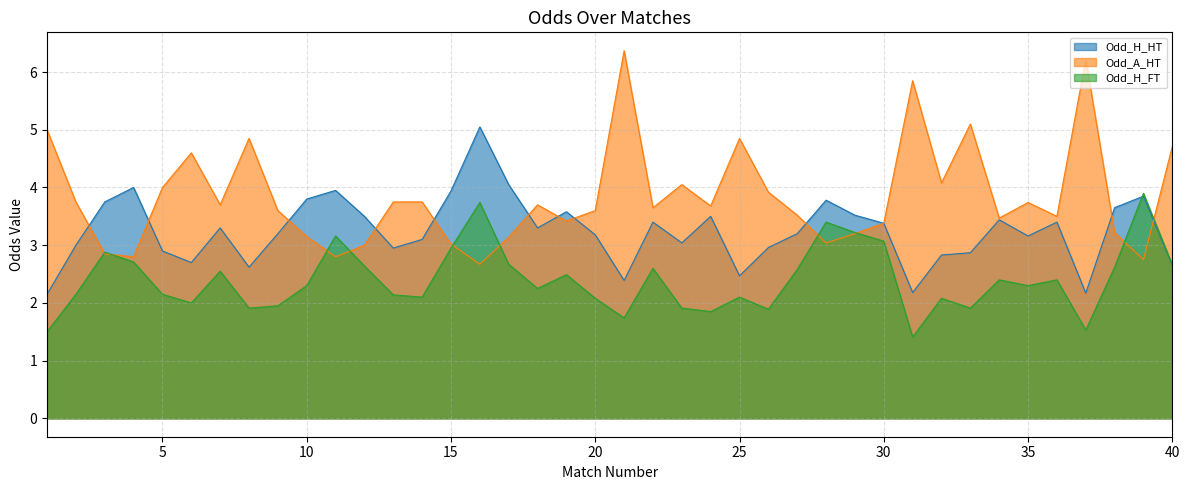

Reading left to right, extract all data points from this chart.

Odd_H_HT: 1=2.1	2=3.0	3=3.8	4=4.0	5=2.9	6=2.7	7=3.3	8=2.6	9=3.2	10=3.8	11=4.0	12=3.5	13=3.0	14=3.1	15=3.9	16=5.0	17=4.0	18=3.3	19=3.6	20=3.2	21=2.4	22=3.4	23=3.0	24=3.5	25=2.5	26=3.0	27=3.2	28=3.8	29=3.5	30=3.4	31=2.2	32=2.8	33=2.9	34=3.4	35=3.2	36=3.4	37=2.2	38=3.6	39=3.9	40=2.6
Odd_A_HT: 1=5.0	2=3.8	3=2.9	4=2.8	5=4.0	6=4.6	7=3.7	8=4.8	9=3.6	10=3.1	11=2.8	12=3.0	13=3.8	14=3.8	15=3.0	16=2.7	17=3.1	18=3.7	19=3.4	20=3.6	21=6.4	22=3.6	23=4.0	24=3.7	25=4.8	26=3.9	27=3.5	28=3.0	29=3.2	30=3.4	31=5.8	32=4.1	33=5.1	34=3.5	35=3.7	36=3.5	37=6.2	38=3.2	39=2.8	40=4.7
Odd_H_FT: 1=1.5	2=2.1	3=2.9	4=2.7	5=2.1	6=2.0	7=2.5	8=1.9	9=1.9	10=2.3	11=3.2	12=2.6	13=2.1	14=2.1	15=3.0	16=3.7	17=2.7	18=2.2	19=2.5	20=2.1	21=1.7	22=2.6	23=1.9	24=1.9	25=2.1	26=1.9	27=2.6	28=3.4	29=3.2	30=3.1	31=1.4	32=2.1	33=1.9	34=2.4	35=2.3	36=2.4	37=1.5	38=2.6	39=3.9	40=2.7